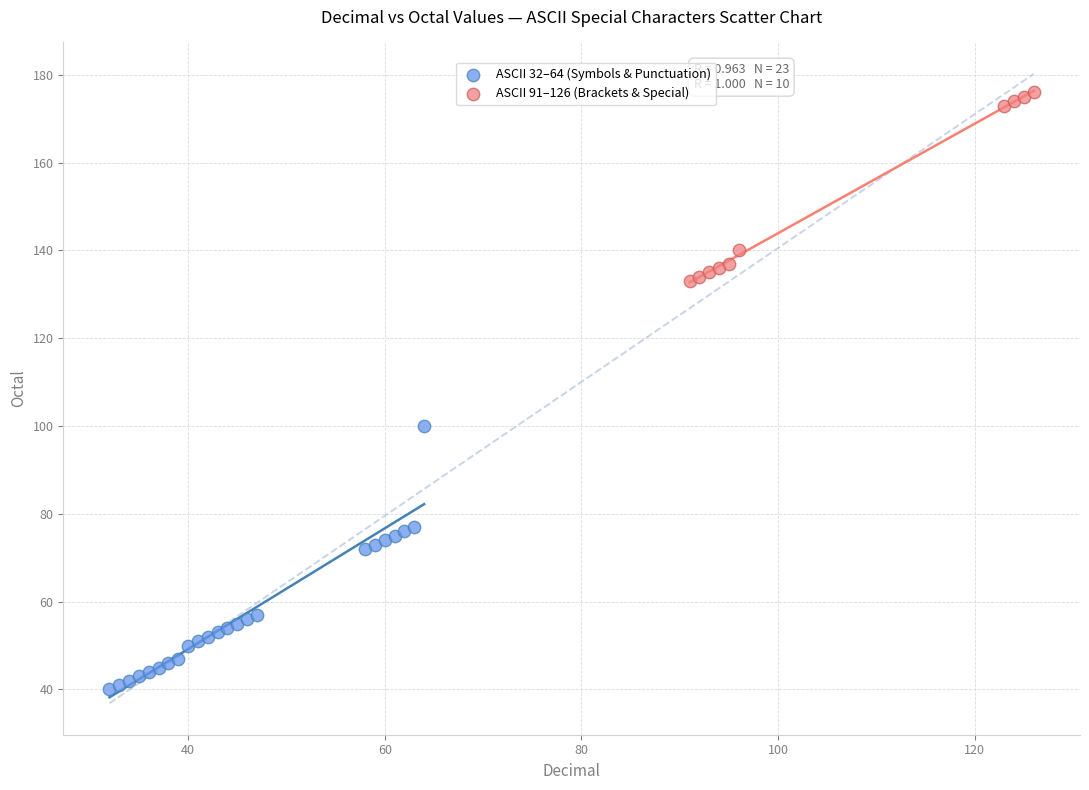

Which series reaches the maximum Y coordinate?

ASCII 91–126 (Brackets & Special)